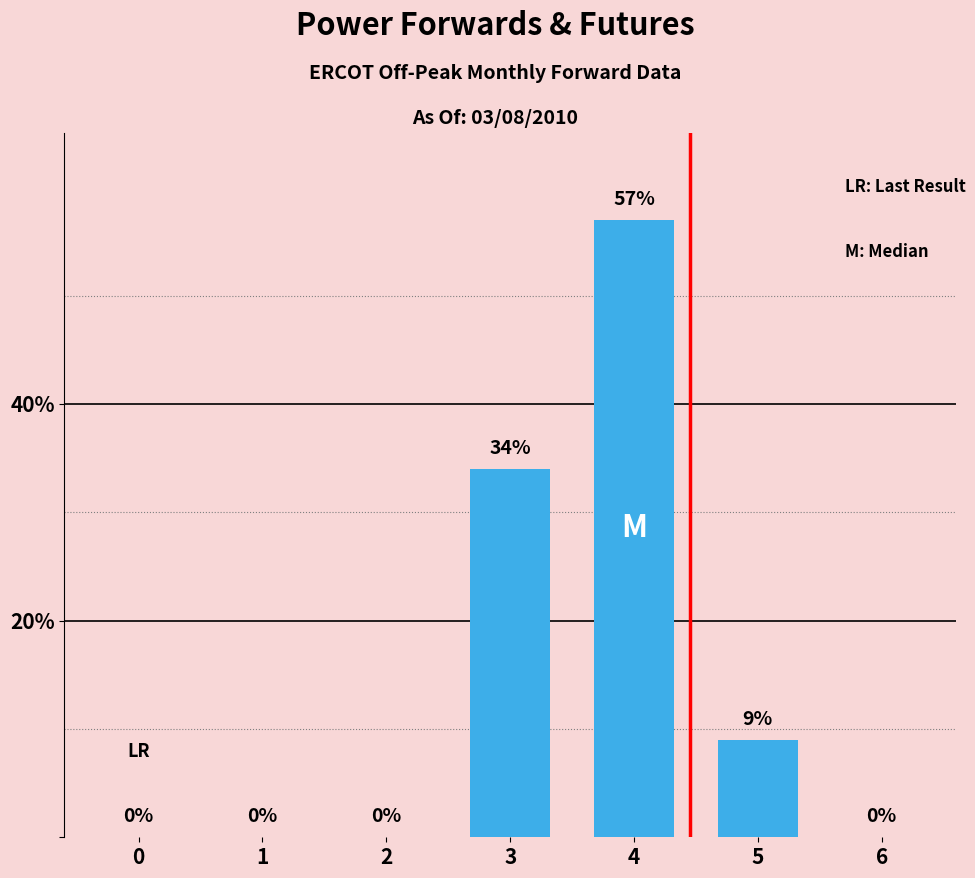

Reading left to right, list all the values displayed in this chart.

0	0	0	34	57	9	0